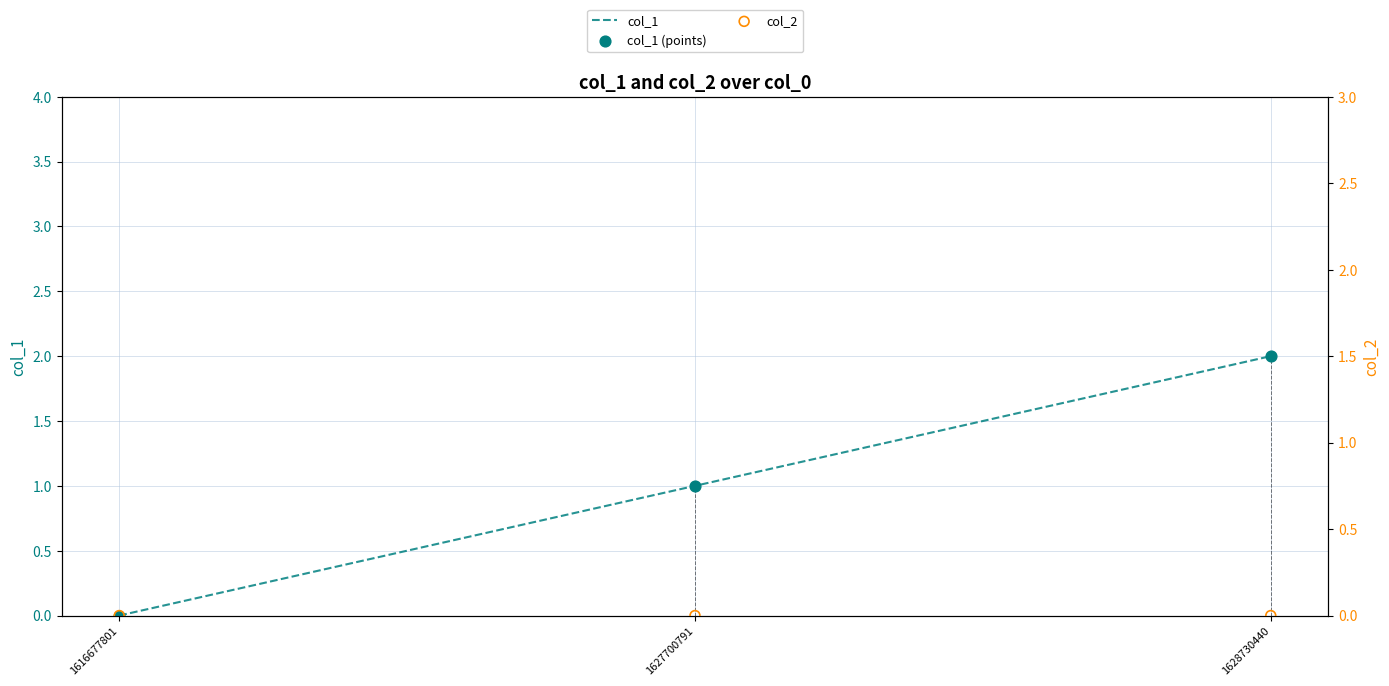

Which series contains the highest Y value?

col_1